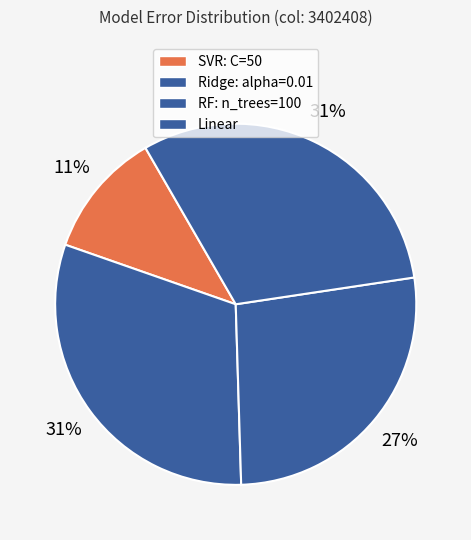

How many segments does this pie chart have?

4